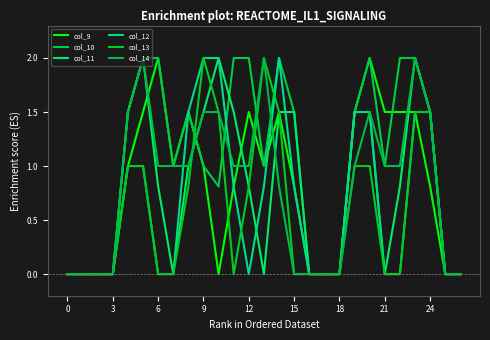

What are all the series names shown in the legend?

col_9, col_10, col_11, col_12, col_13, col_14